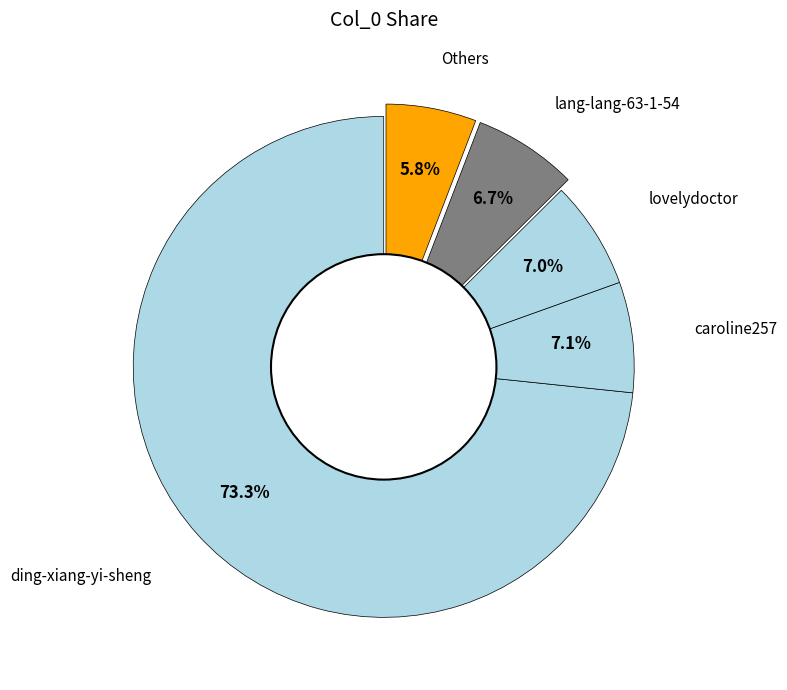

How many segments does this pie chart have?

5